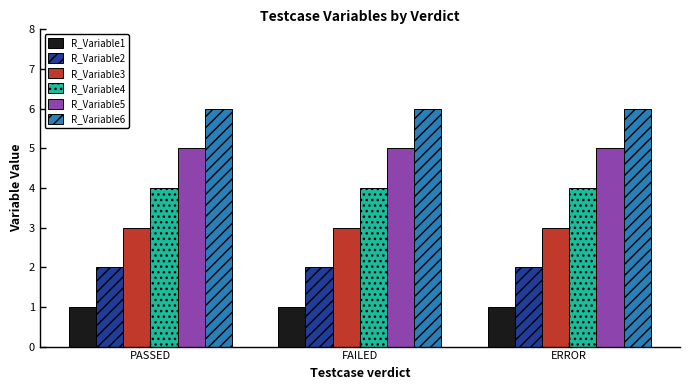

Does the chart contain stacked bars?

No